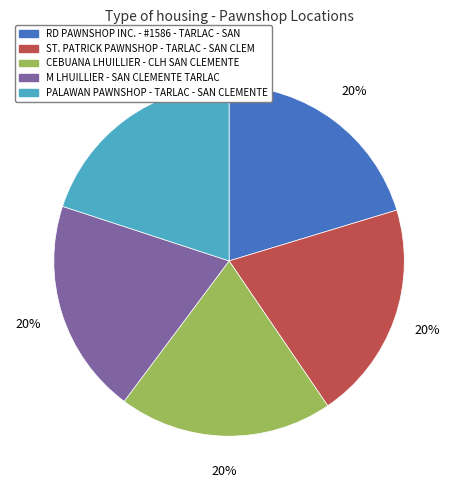

To the nearest percent, what is the average slice percentage?

20%